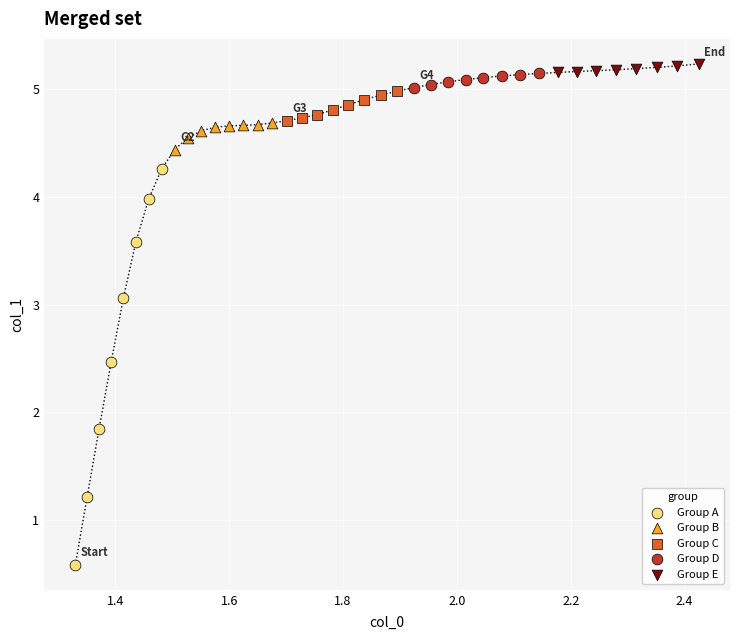

Which series reaches the minimum Y coordinate?

Group A